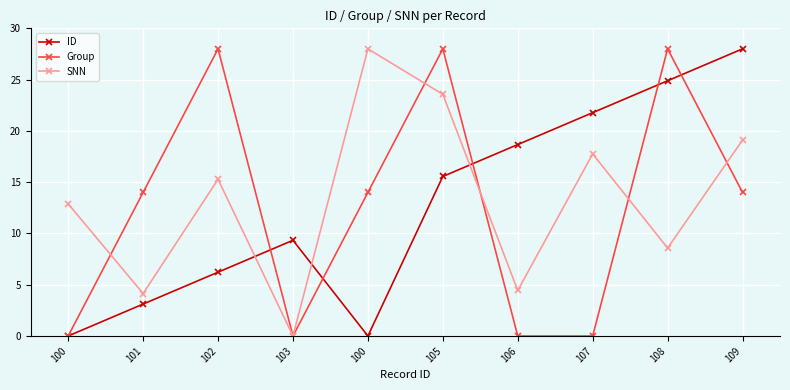

How many data points in SNN are less than 15?

5